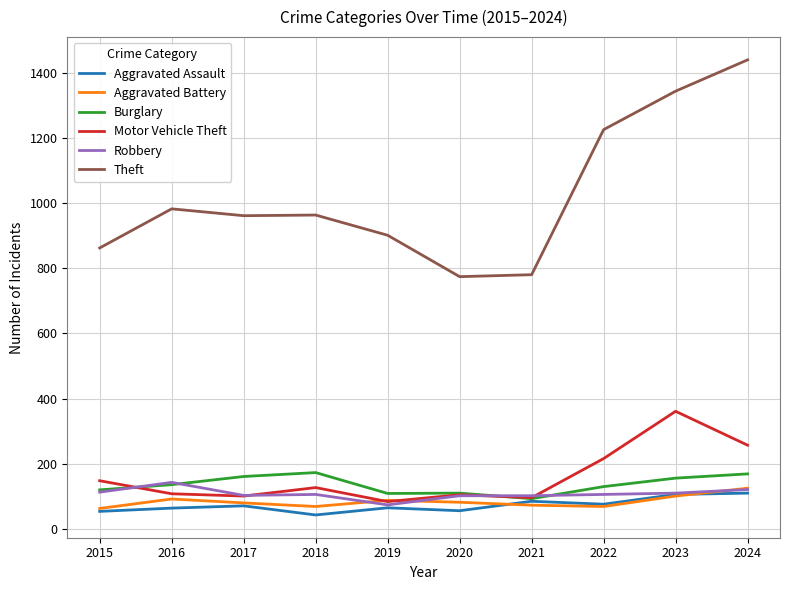

How many lines are shown in the chart?

6